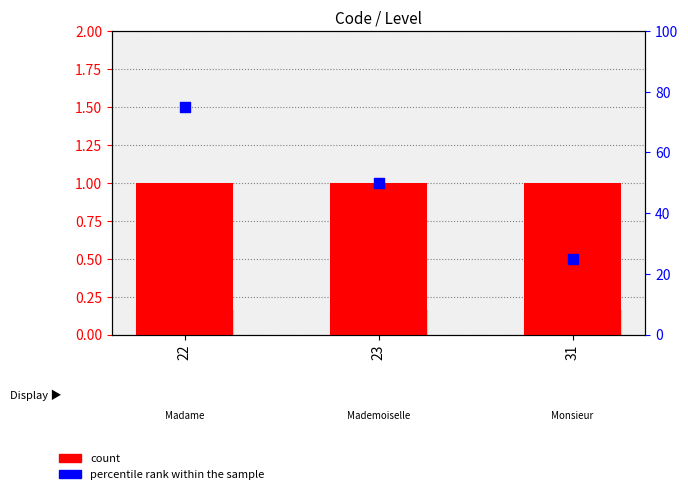

Which series reaches the maximum Y coordinate?

percentile rank within the sample